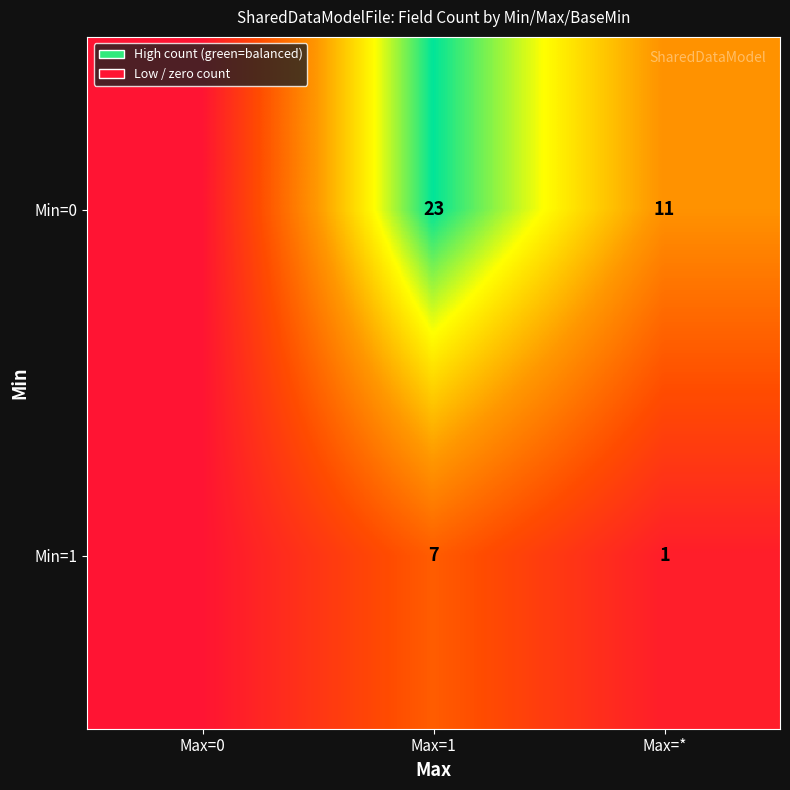

True or false: Min=1 has a value of 7 at Max=1.

True